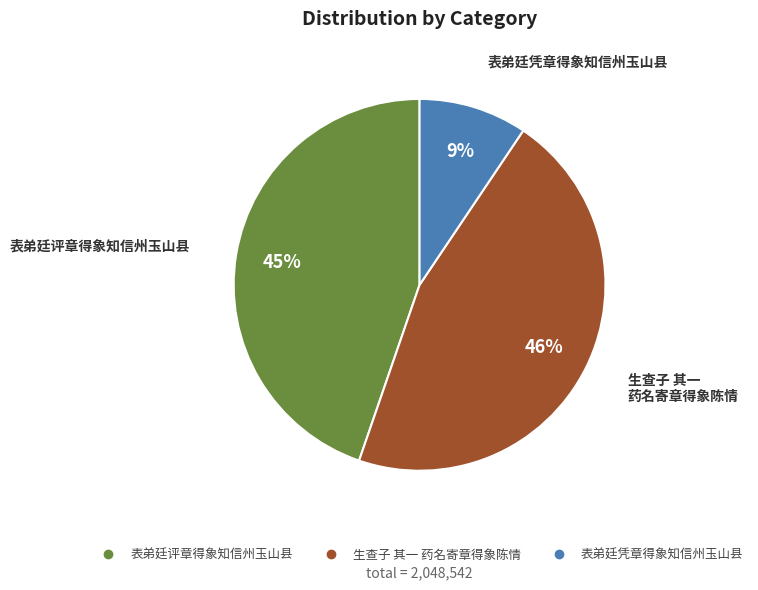

The 表弟廷评章得象知信州玉山县 slice represents 33% of the pie. True or false?

False